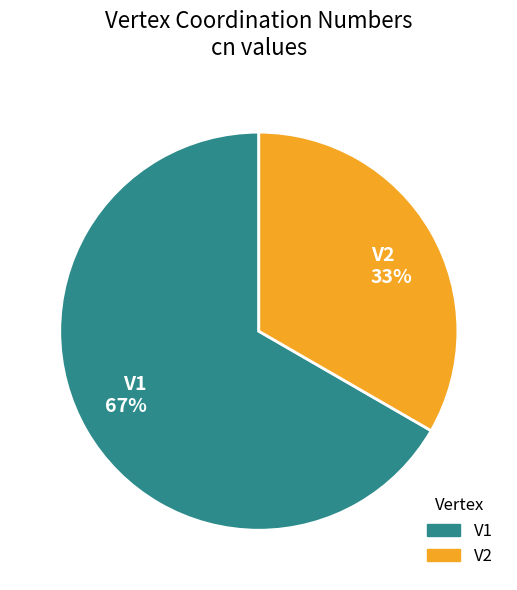

To the nearest percent, what is the average slice percentage?

50%